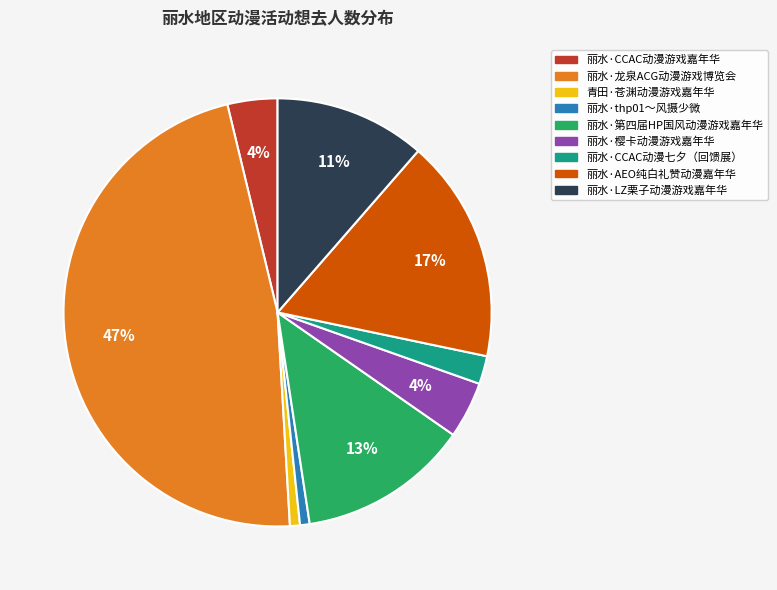

What percentage is the 丽水·AEO纯白礼赞动漫嘉年华 slice, to the nearest percent?

17%